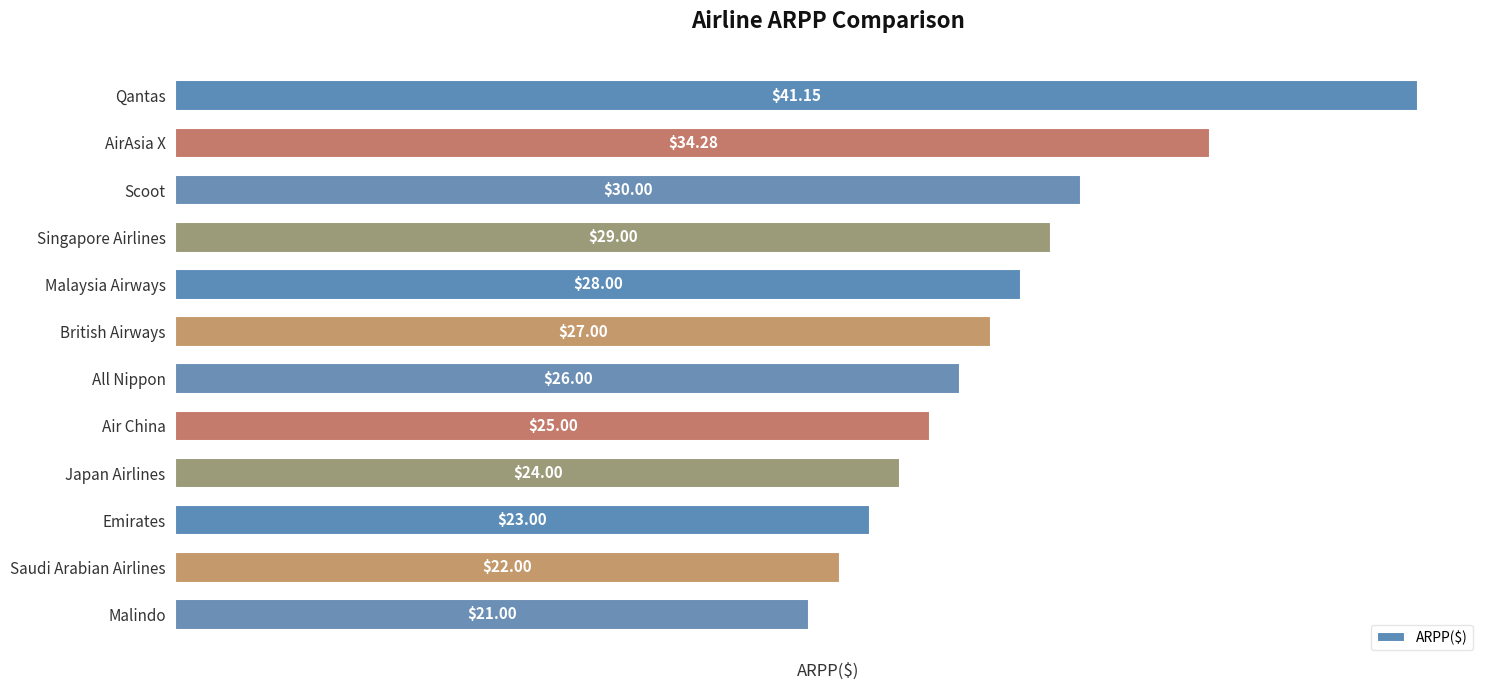

List the labels in order of value, largest first.

Qantas, AirAsia X, Scoot, Singapore Airlines, Malaysia Airways, British Airways, All Nippon, Air China, Japan Airlines, Emirates, Saudi Arabian Airlines, Malindo